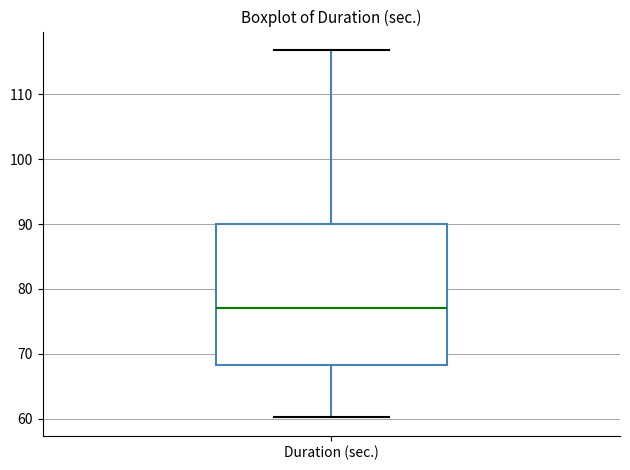

Where is the lower edge of the box for Duration (sec.) on the y-axis? The values are not printed on the chart, so give them approximately, as read against the axis.

68